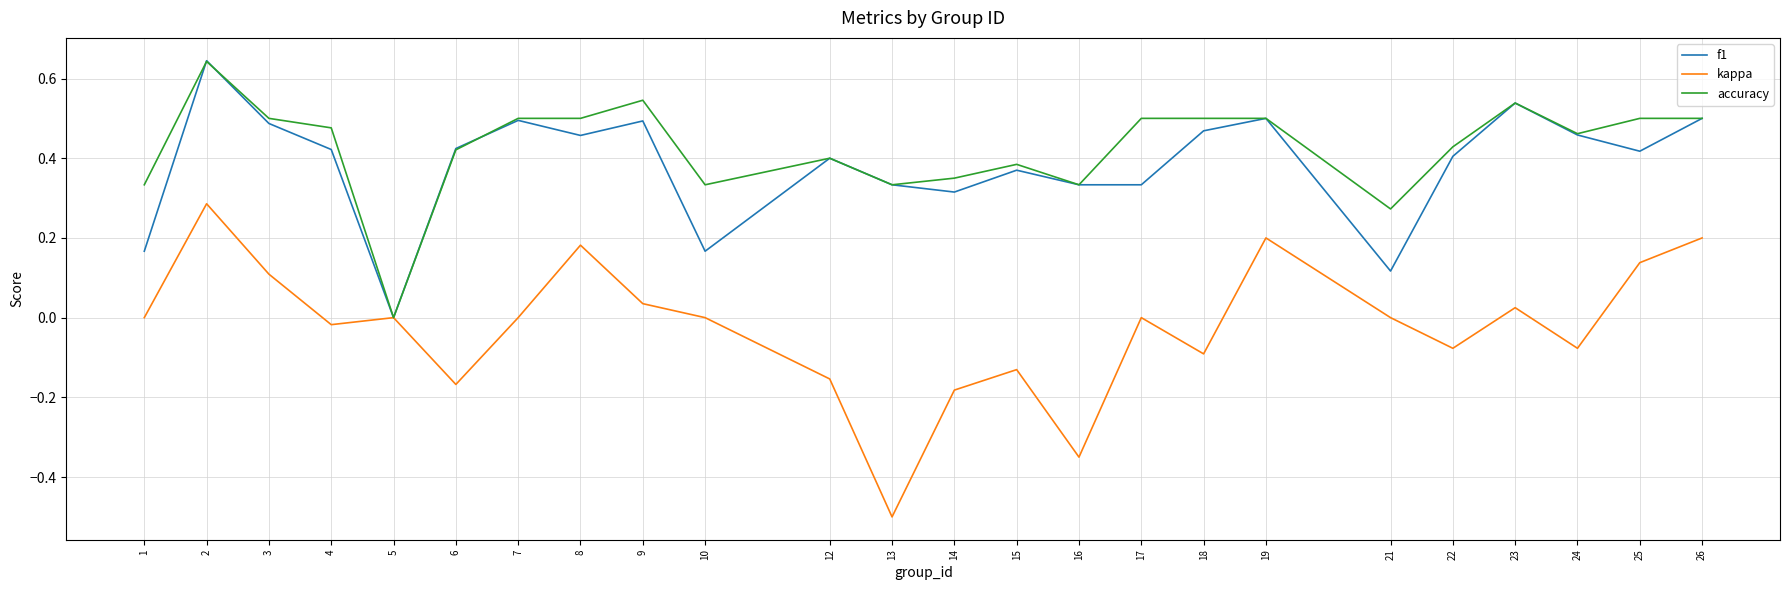

The kappa series shows -0.5 at 5. True or false?

False